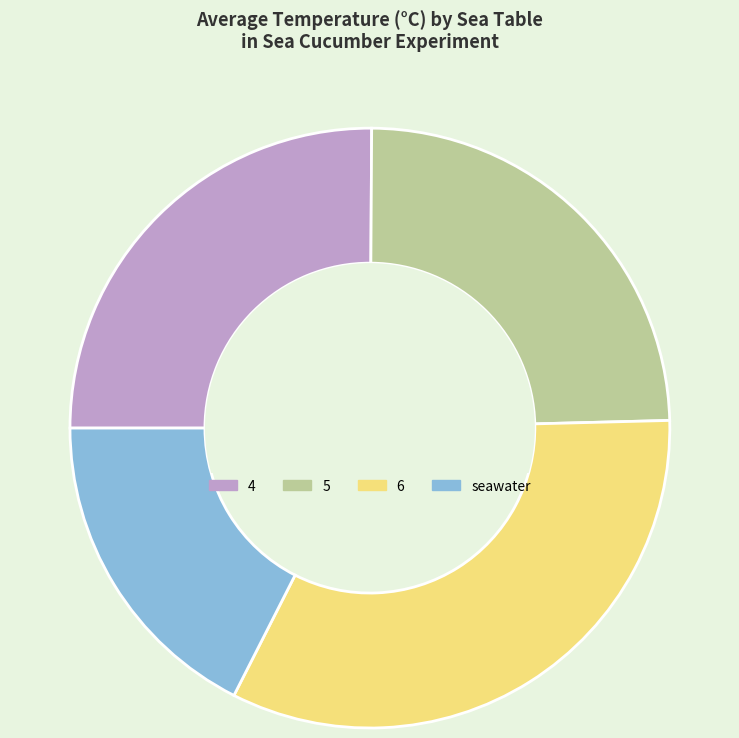

Combined, do 5 and seawater account for over 50%?

No